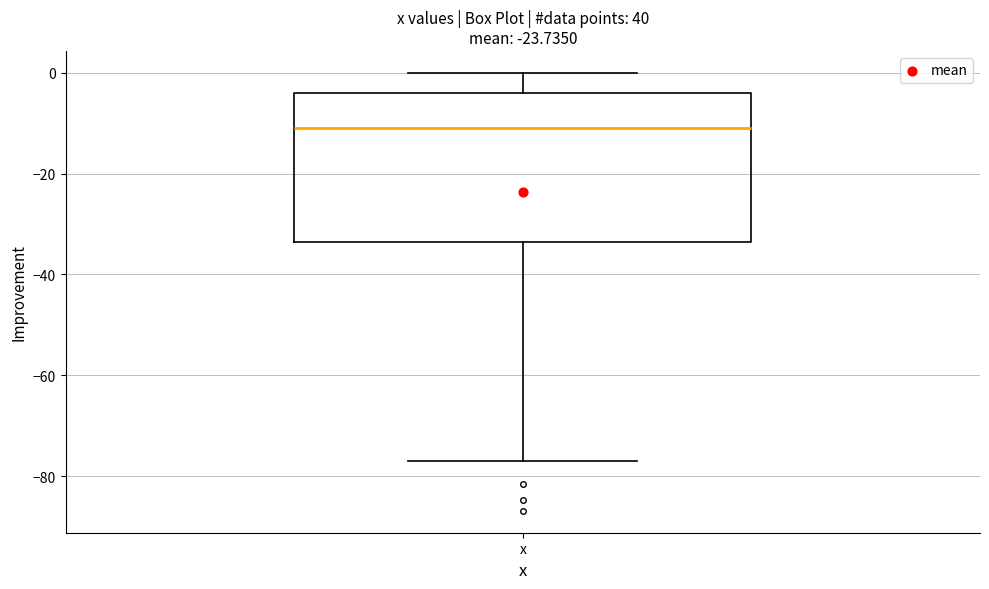

Transcribe this box plot: give where the median line is, the range the box spans, and where the two whiskers end, as read against the y-axis. The values are not printed on the chart, so give them approximately, as read against the axis.

median -10, box -34 to -4, whiskers -76 to 0